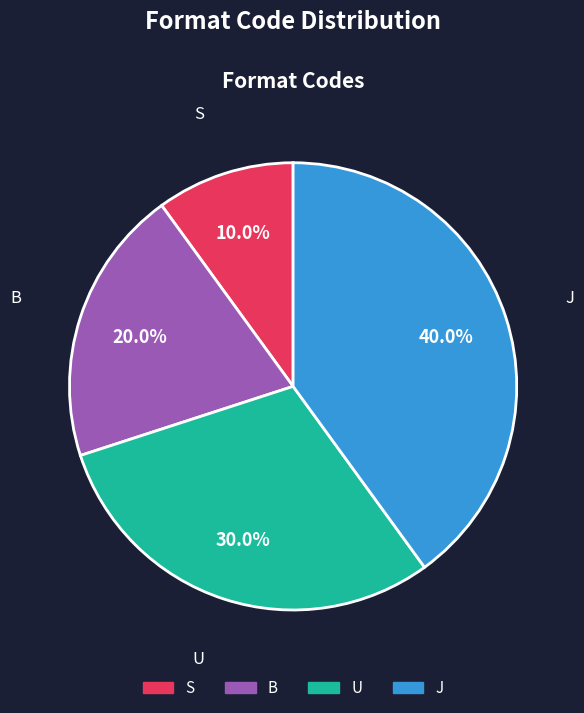

Which slice is the smallest?

S